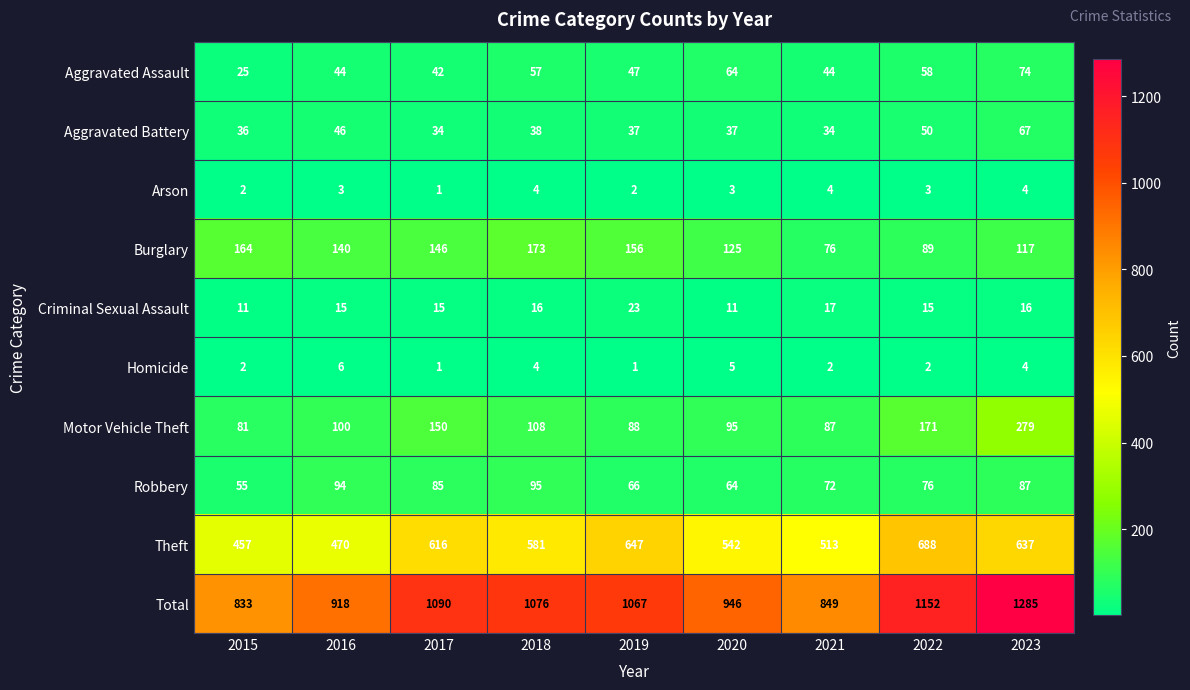

The value of Aggravated Assault at 2023 is 102. True or false?

False